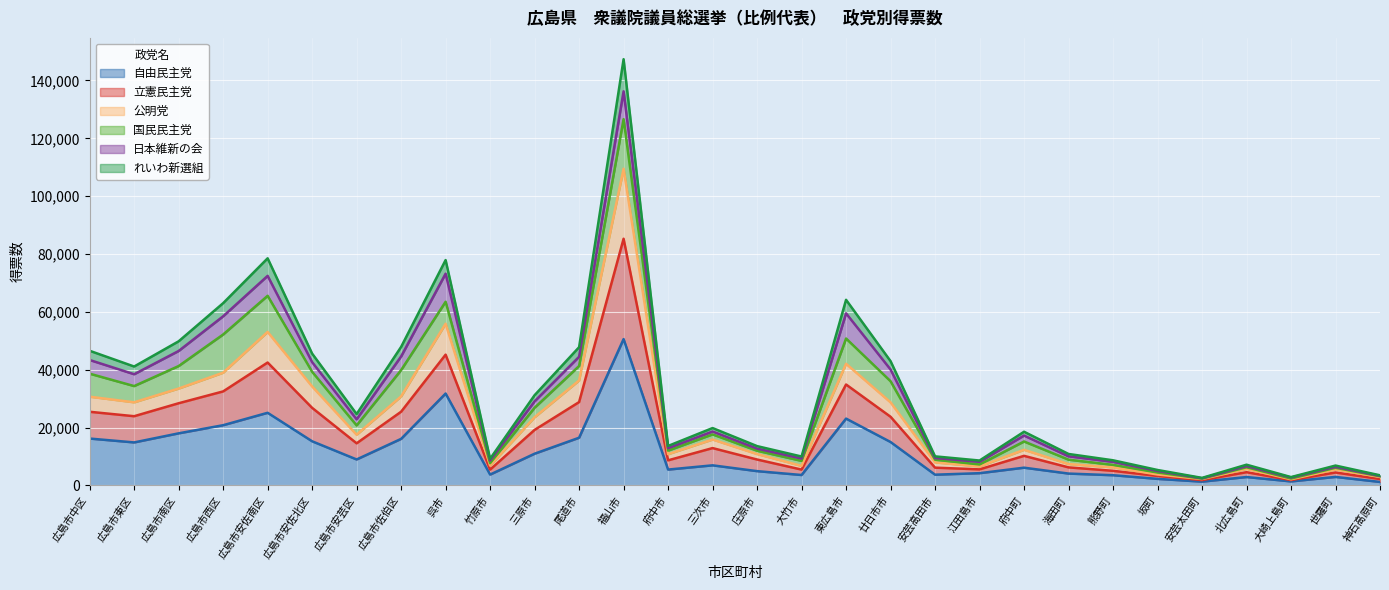

Which has a higher value, 神石高原町 or 海田町?

海田町